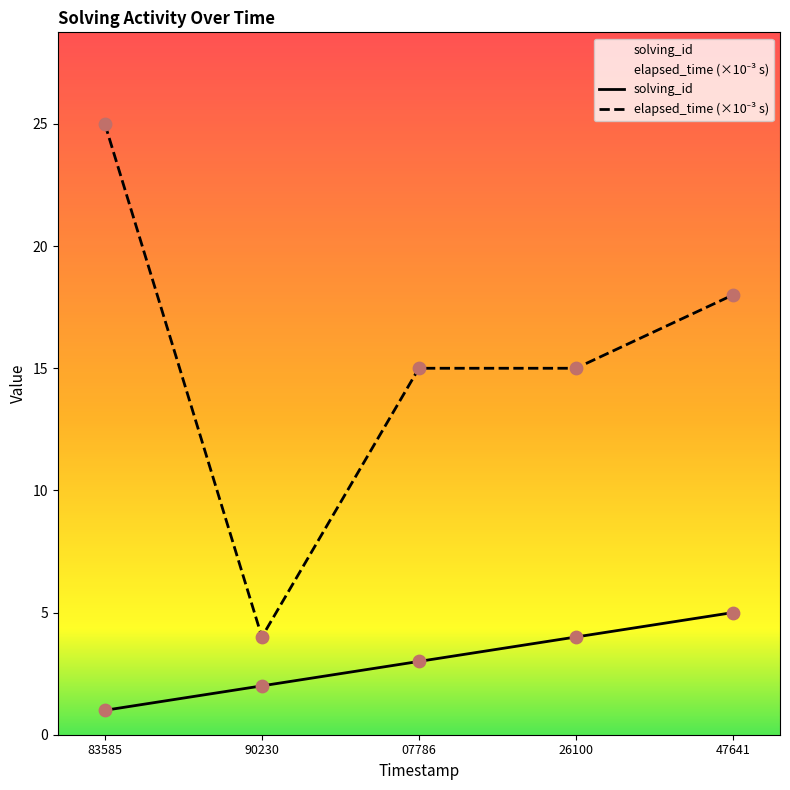

What are all the series names shown in the legend?

solving_id, elapsed_time (×10⁻³ s)